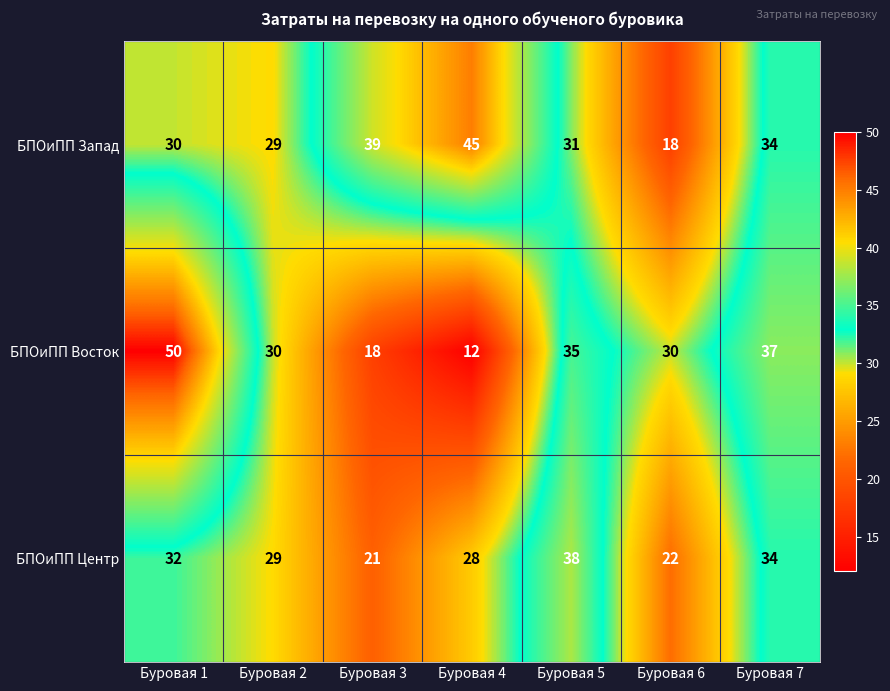

The БПОиПП Запад series shows 51 at Буровая 5. True or false?

False